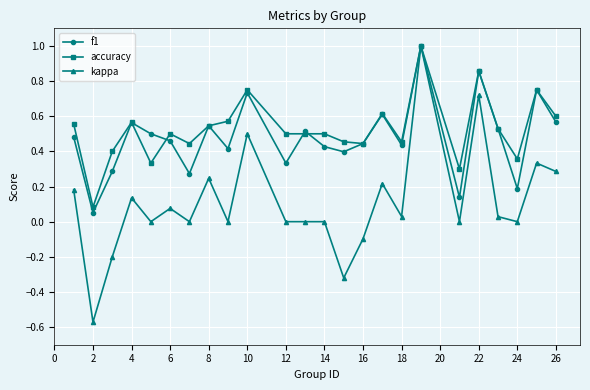

True or false: kappa has more than 0 interior local peaks.

True